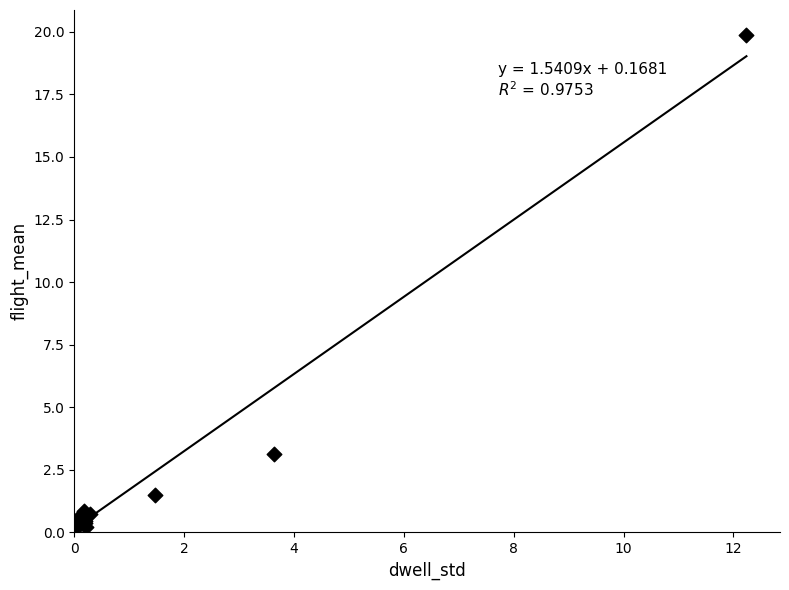

What Y value in the scatter plot is closest to 10?

3.2